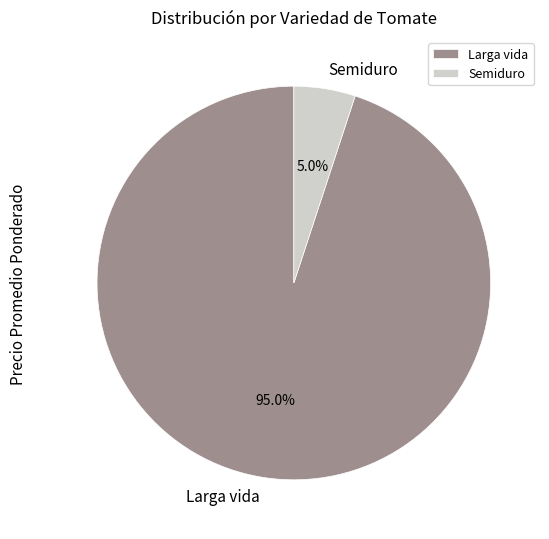

Which category has the smallest portion of the pie?

Semiduro